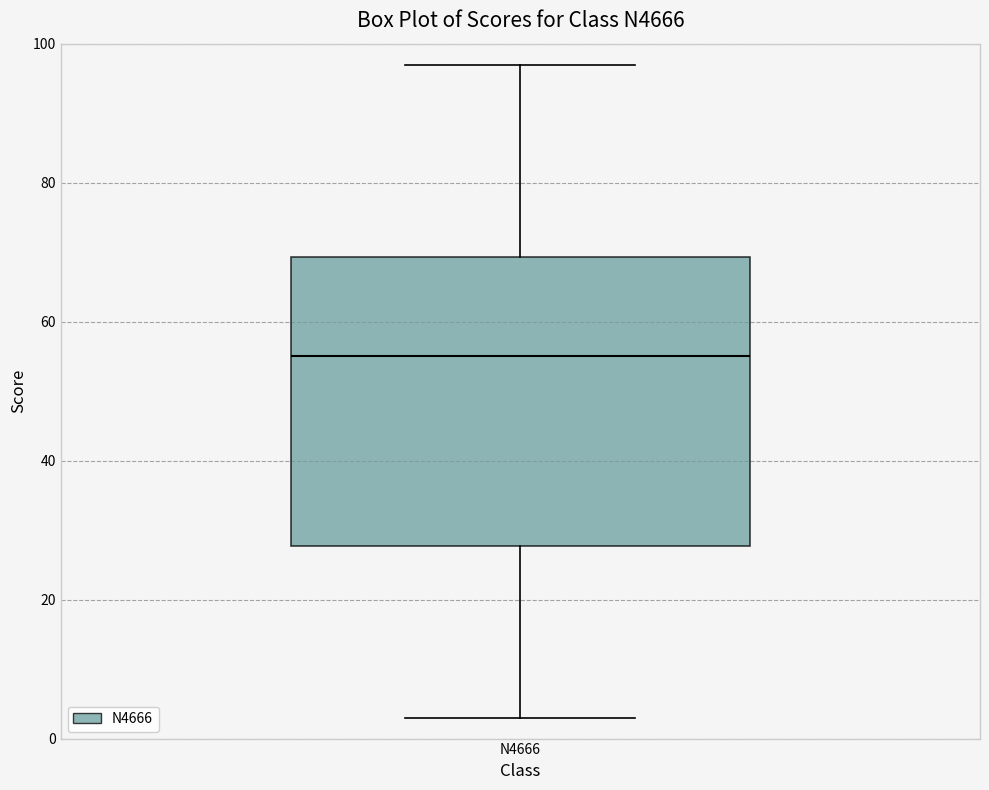

Where is the lower edge of the box for N4666 on the y-axis? The values are not printed on the chart, so give them approximately, as read against the axis.

28